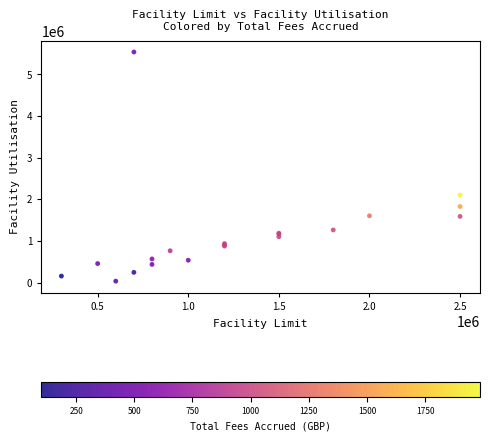

What Y value in the scatter plot is closest to 2786238?

2100345.5